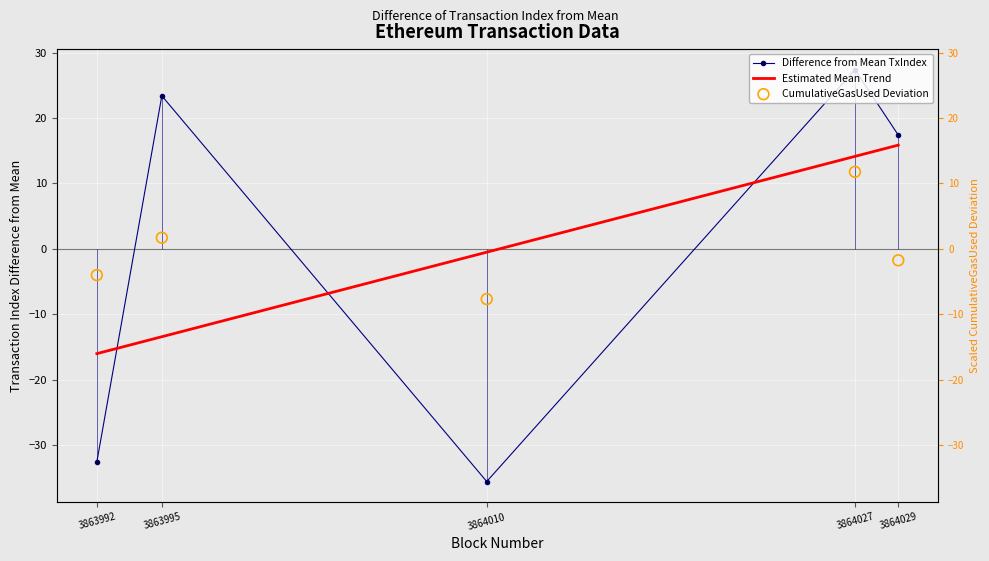

Is the value of cumulativeGasUsed at 3863995 greater than the value of transactionIndex at 3864027?

No